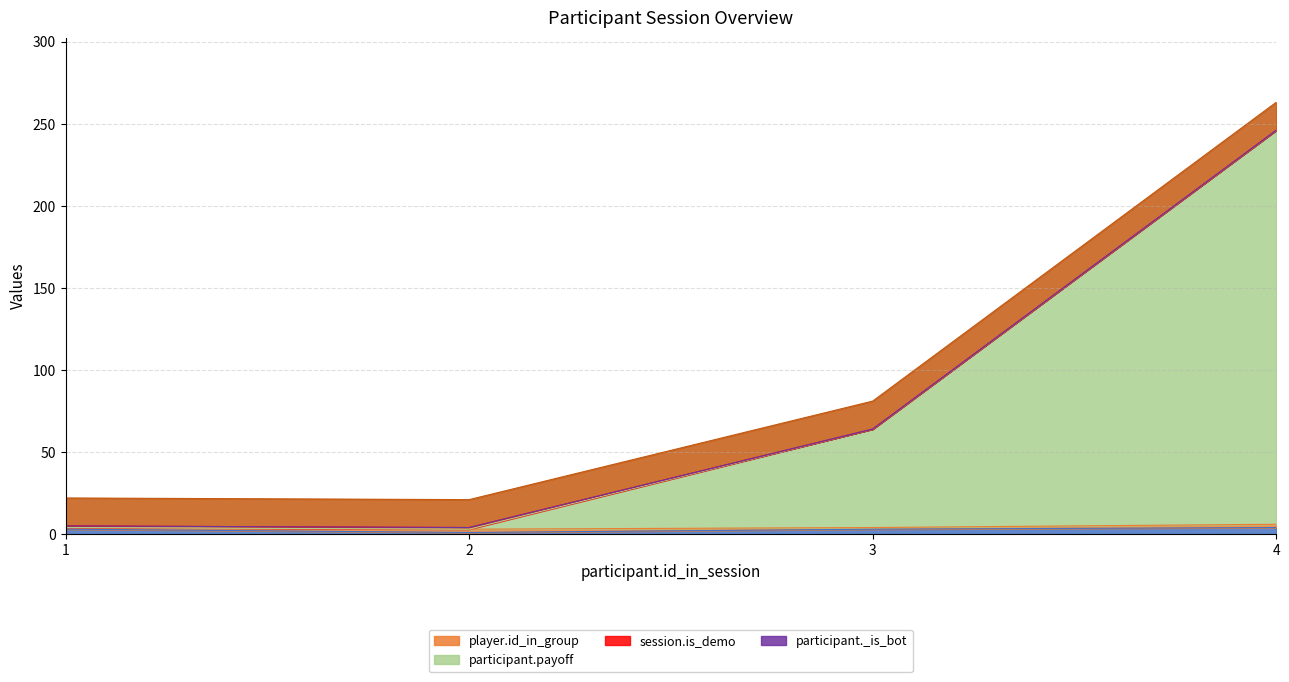

Rank the series by their maximum value, from highest to lowest.

participant.payoff, _max_page_index, _index_in_pages, player.id_in_group, session.is_demo, participant._is_bot